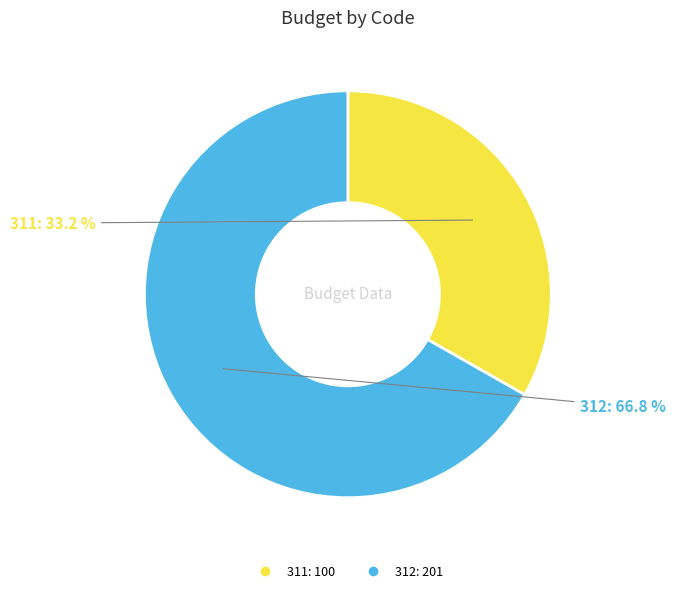

What percentage do 311 and 312 together represent?

100.0%